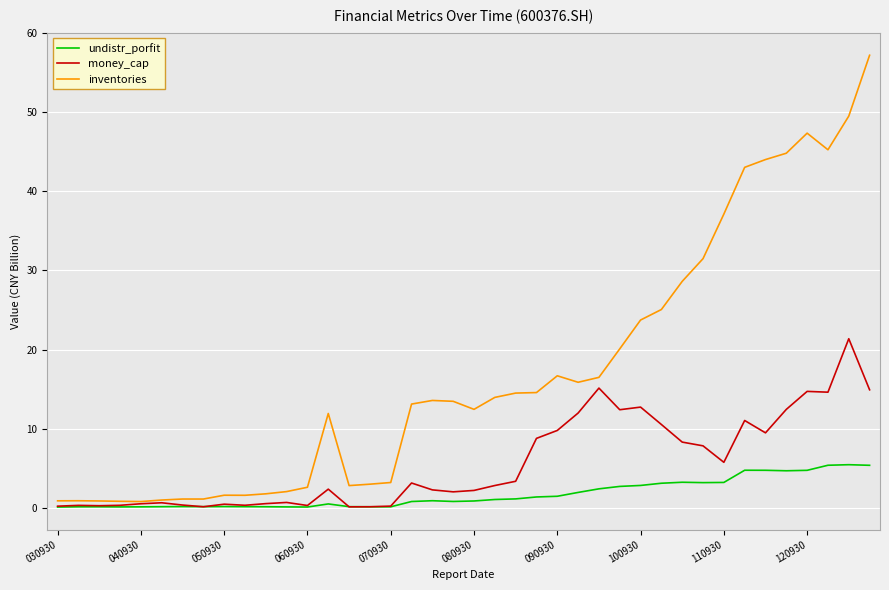

What is the maximum value shown in the chart?

57.2